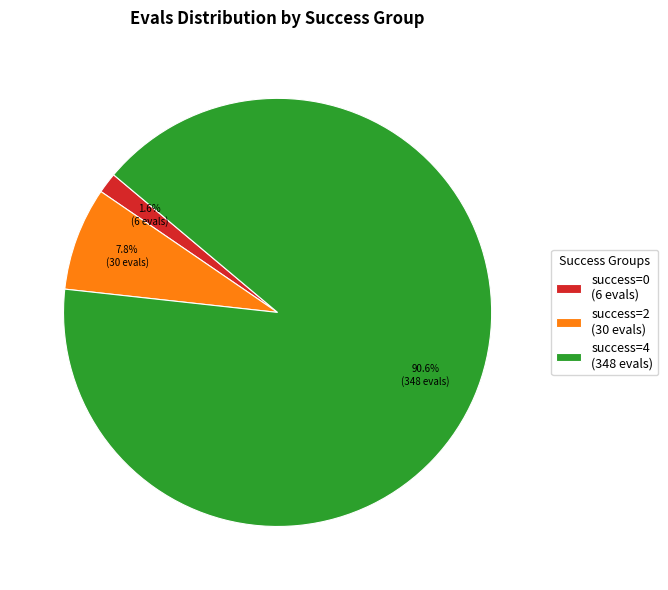

What portion of the pie excludes success=0 (6 evals)?

98.4%